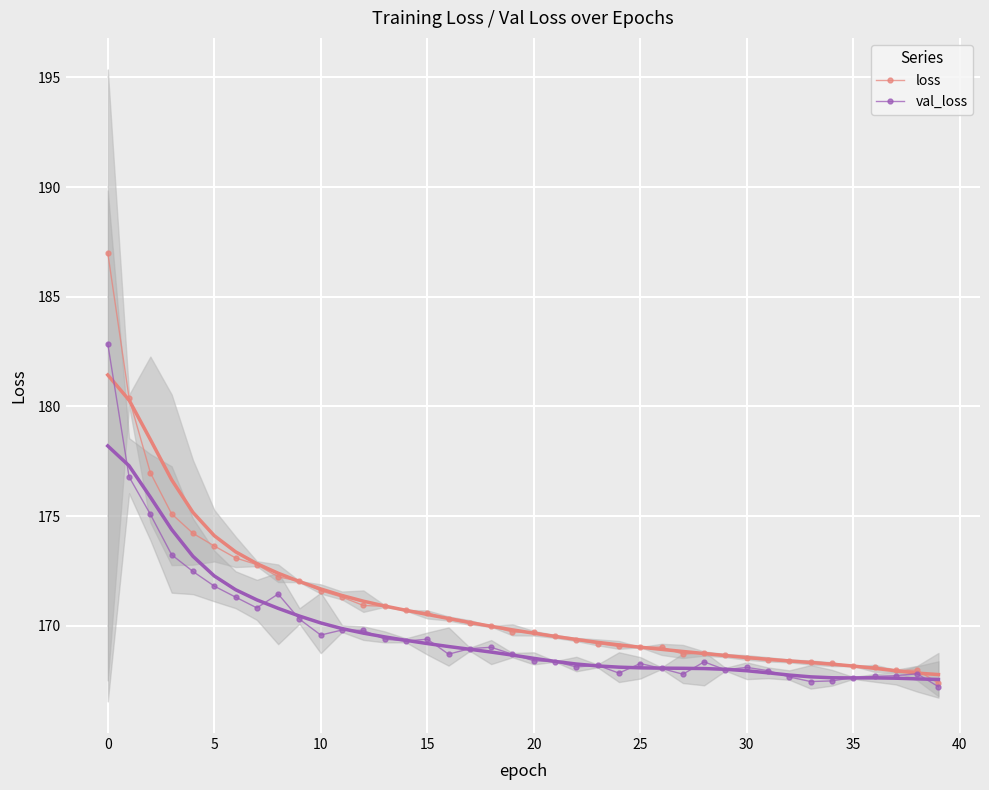

What is the approximate value of loss at 35?

168.2